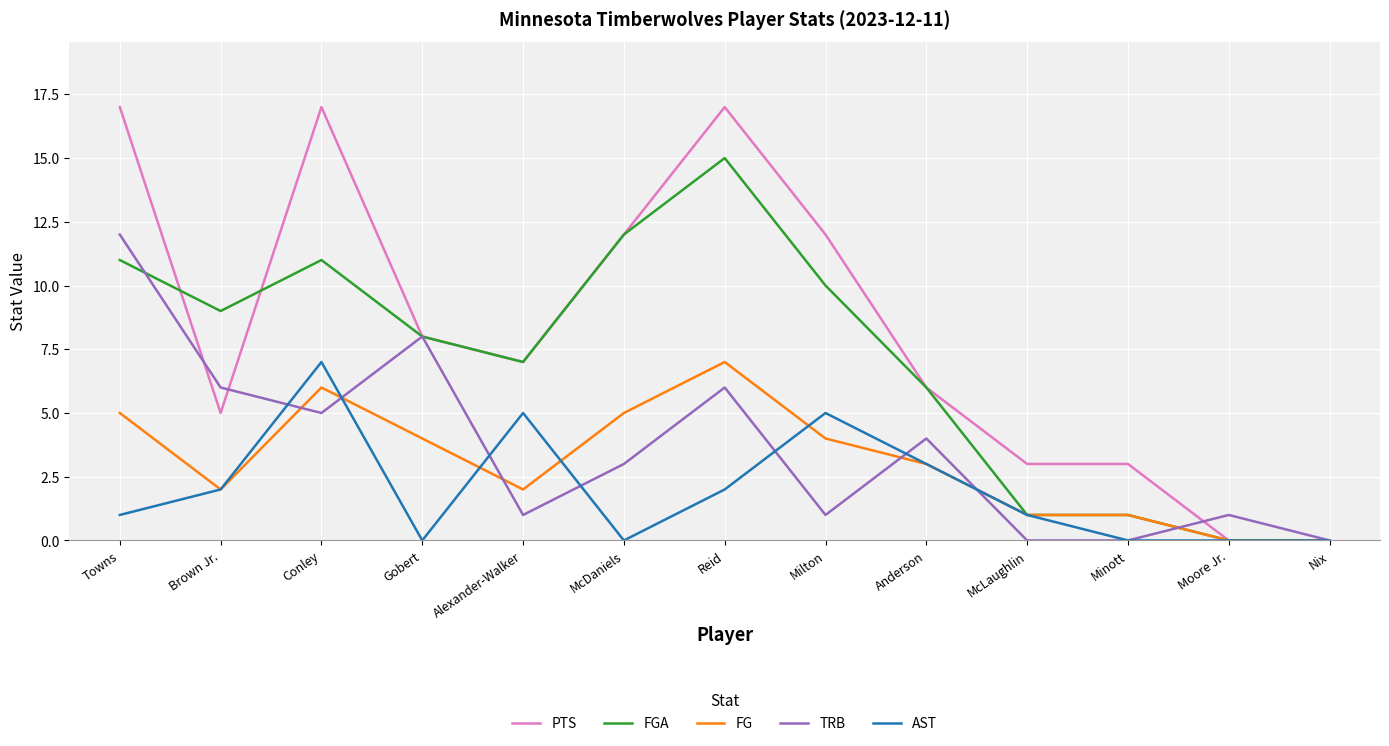

What is the highest value of the FGA series?

15